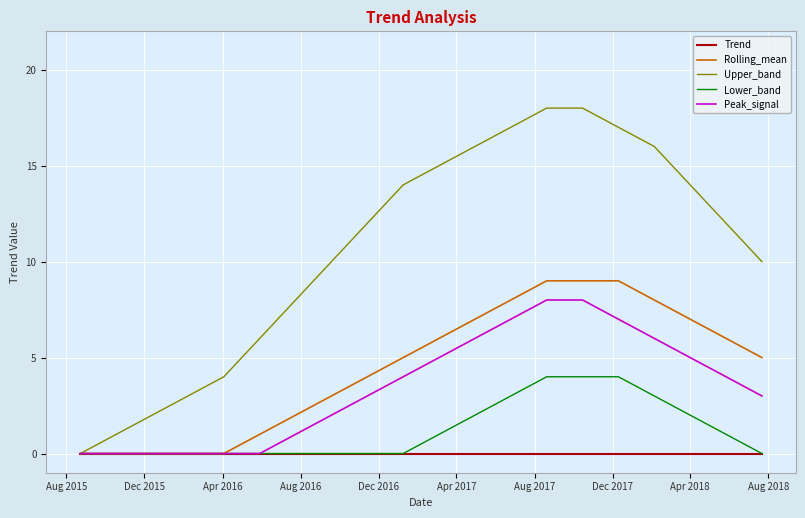

Which series has the largest range (max minus min)?

Upper_band